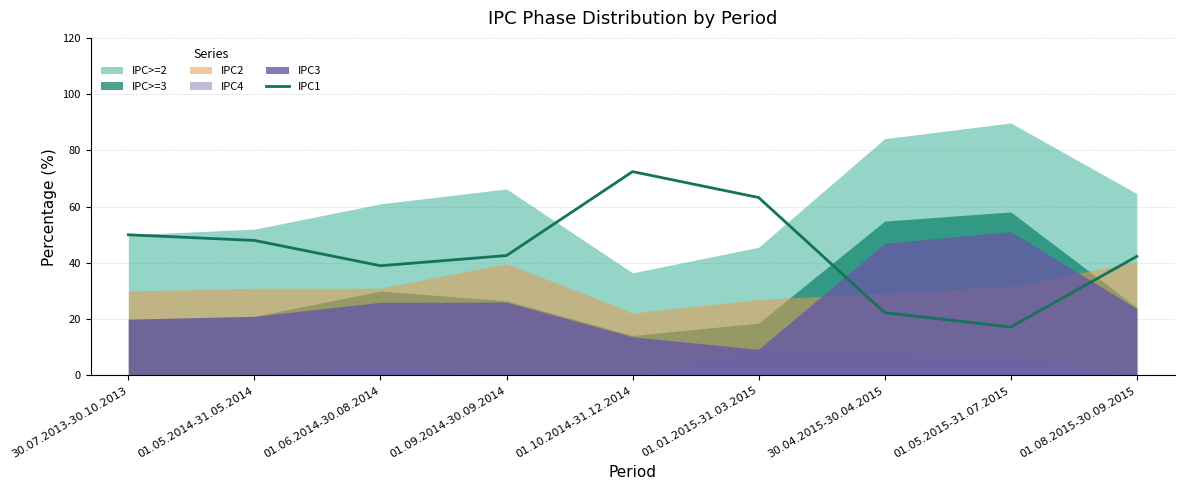

What is the approximate value at 01.05.2014-31.05.2014?

48.0